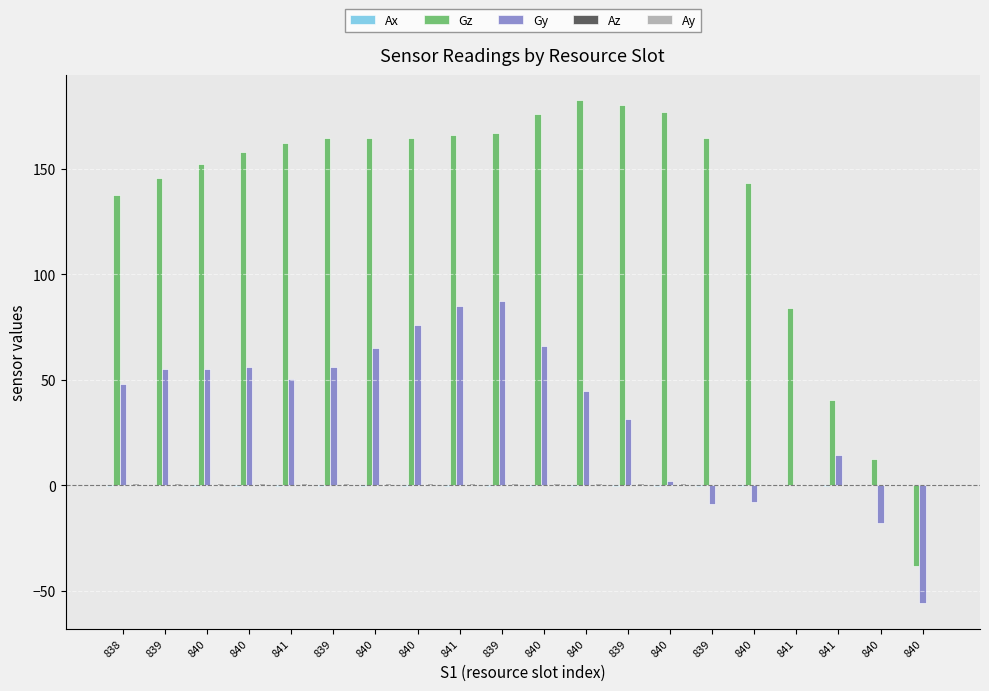

How many series are shown in this chart?

5